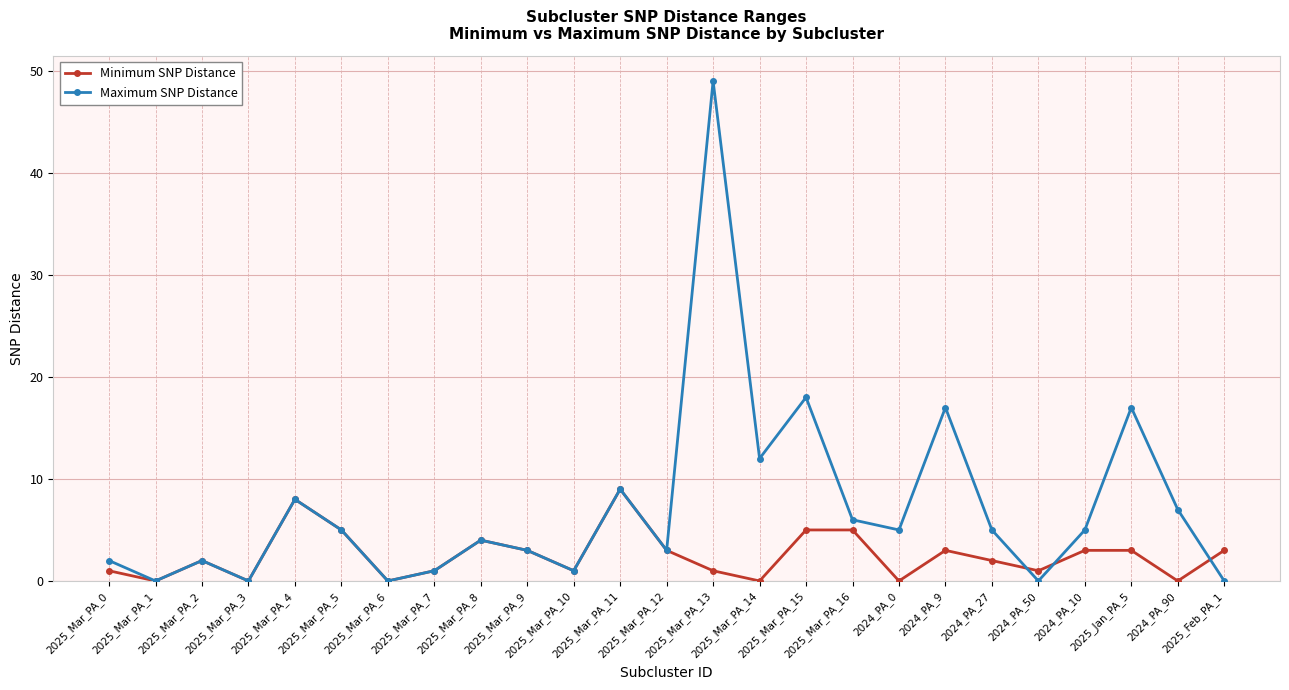

What is the difference between the Maximum SNP Distance values at 2025_Mar_PA_8 and 2025_Feb_PA_1?

4